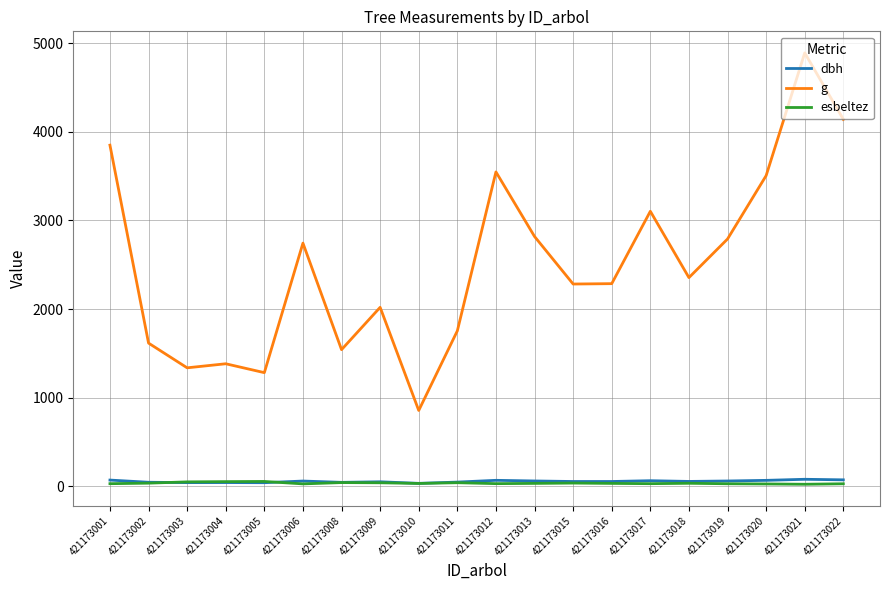

True or false: g has a value of 483.0 at 421173015.

False